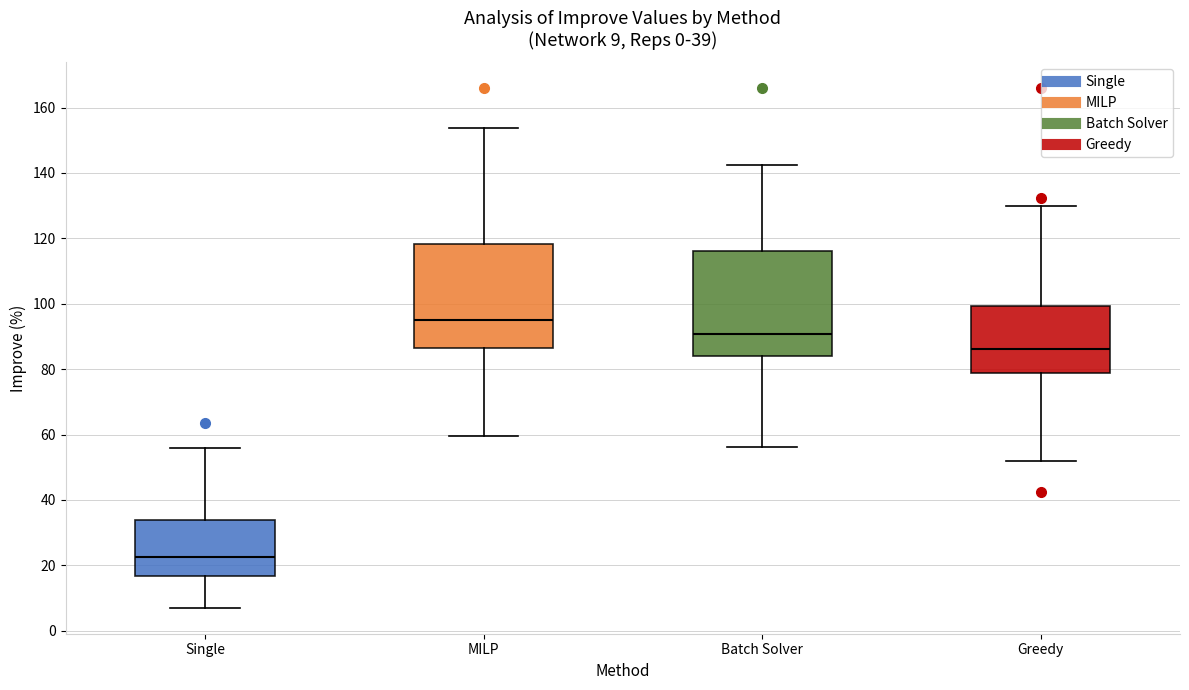

Which box's median line is the lowest?

Single